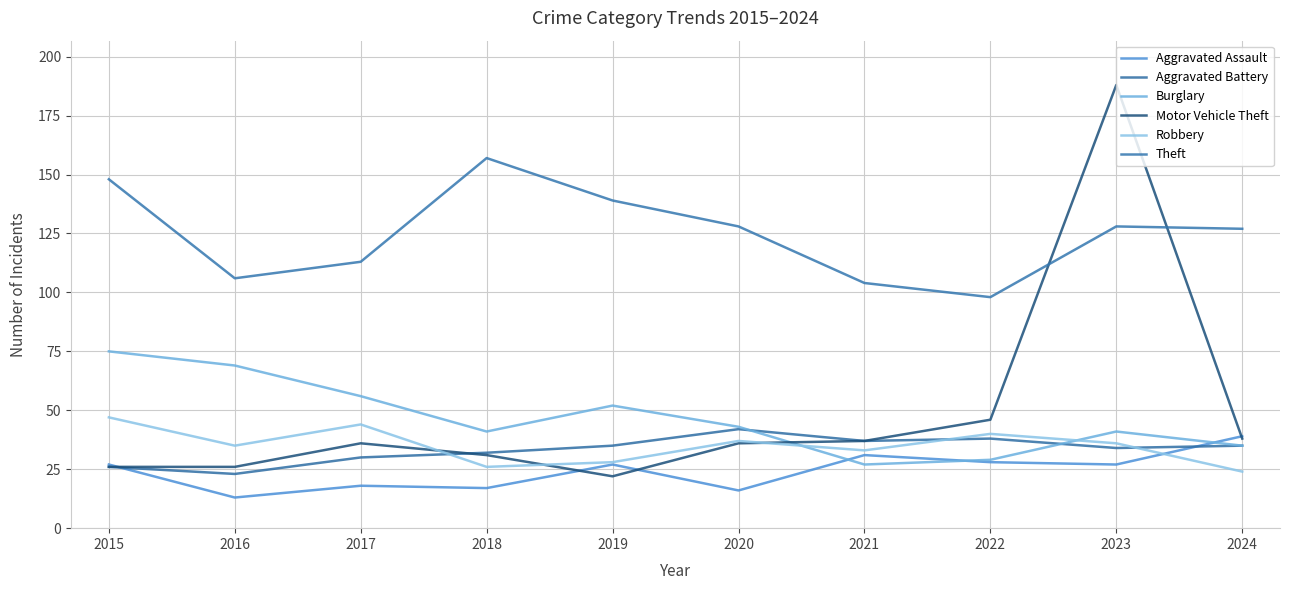

True or false: Robbery and Theft cross at least once.

False